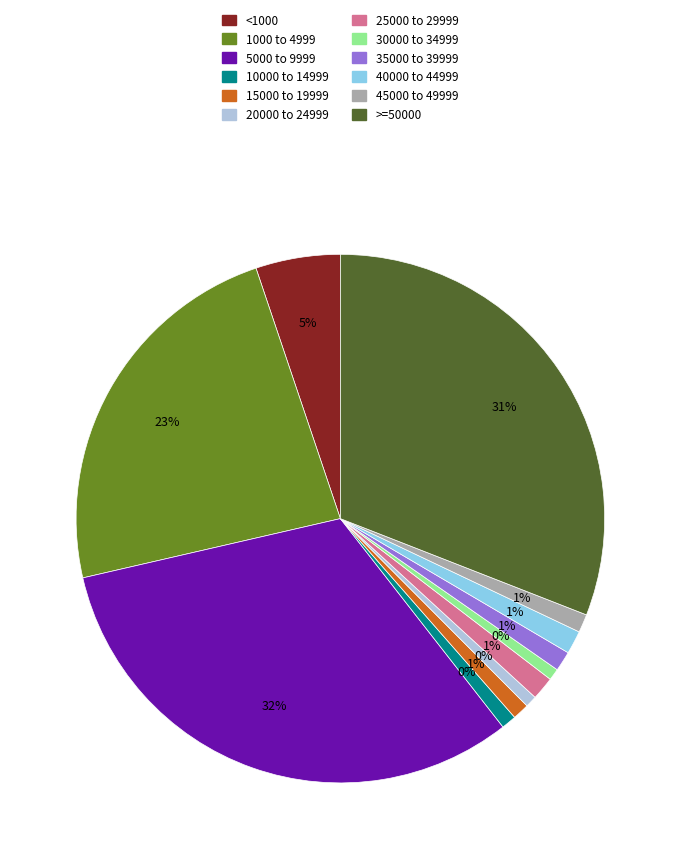

To the nearest percent, what is the difference between the 5000 to 9999 and 35000 to 39999 slice percentages?

31%